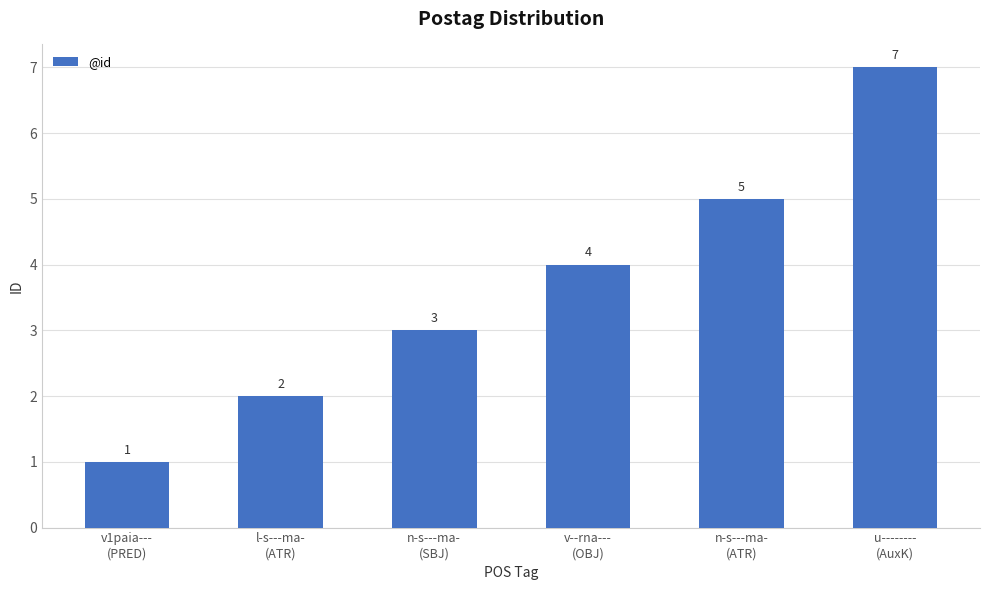

What is the sum of the values at n-s---ma-
(ATR) and l-s---ma-
(ATR)?

7